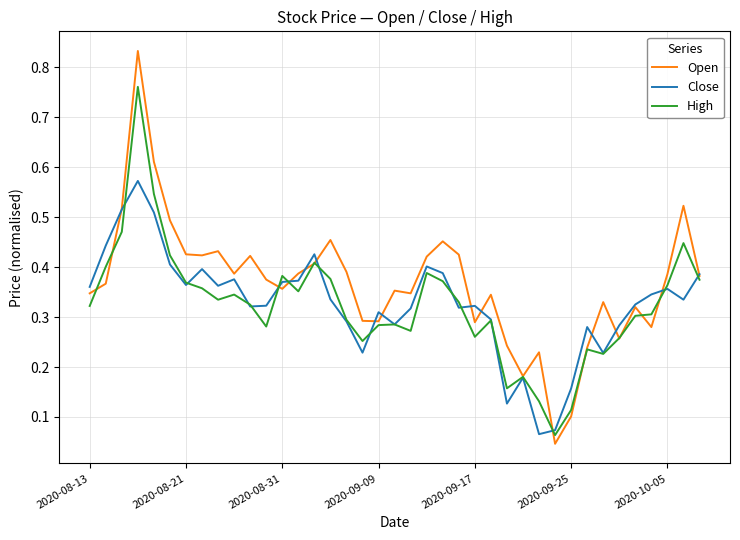

Which series has the largest range (max minus min)?

Open